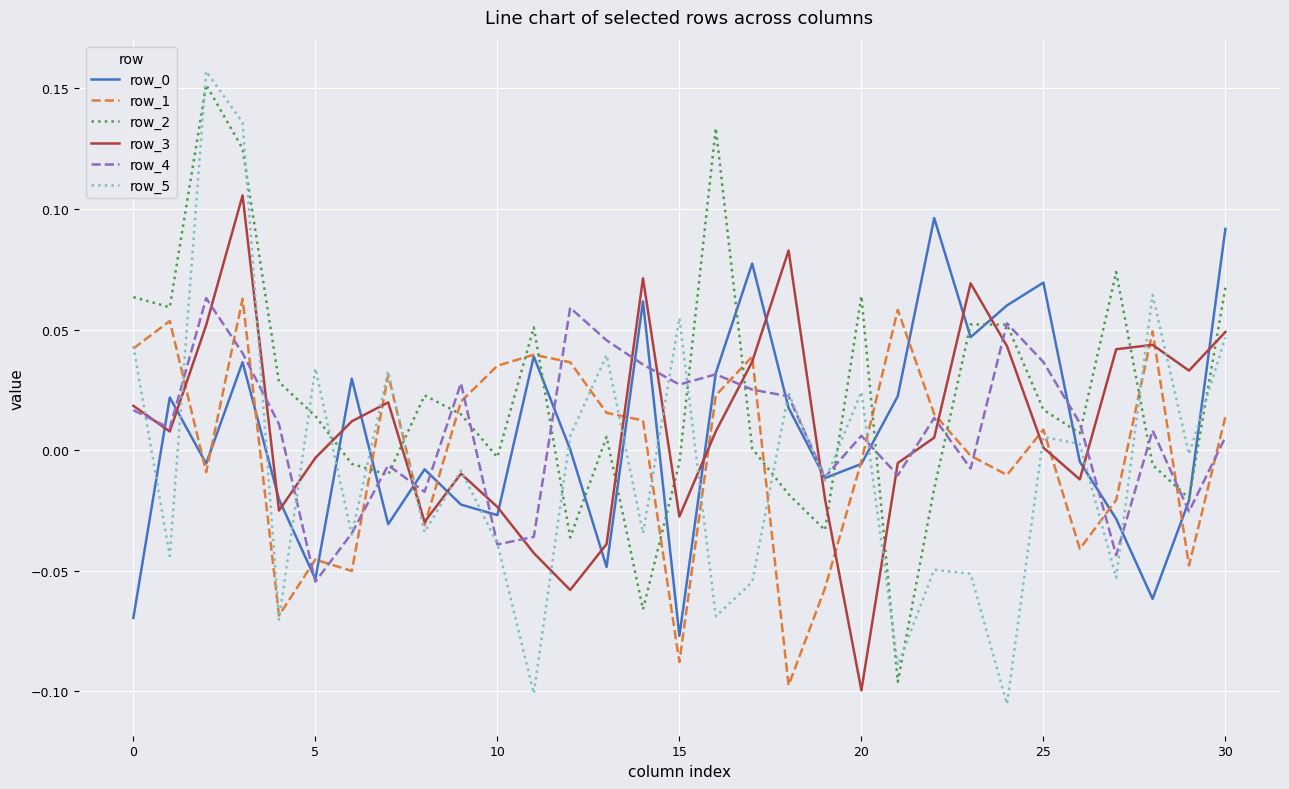

Which series has the largest total across all categories?

row_2